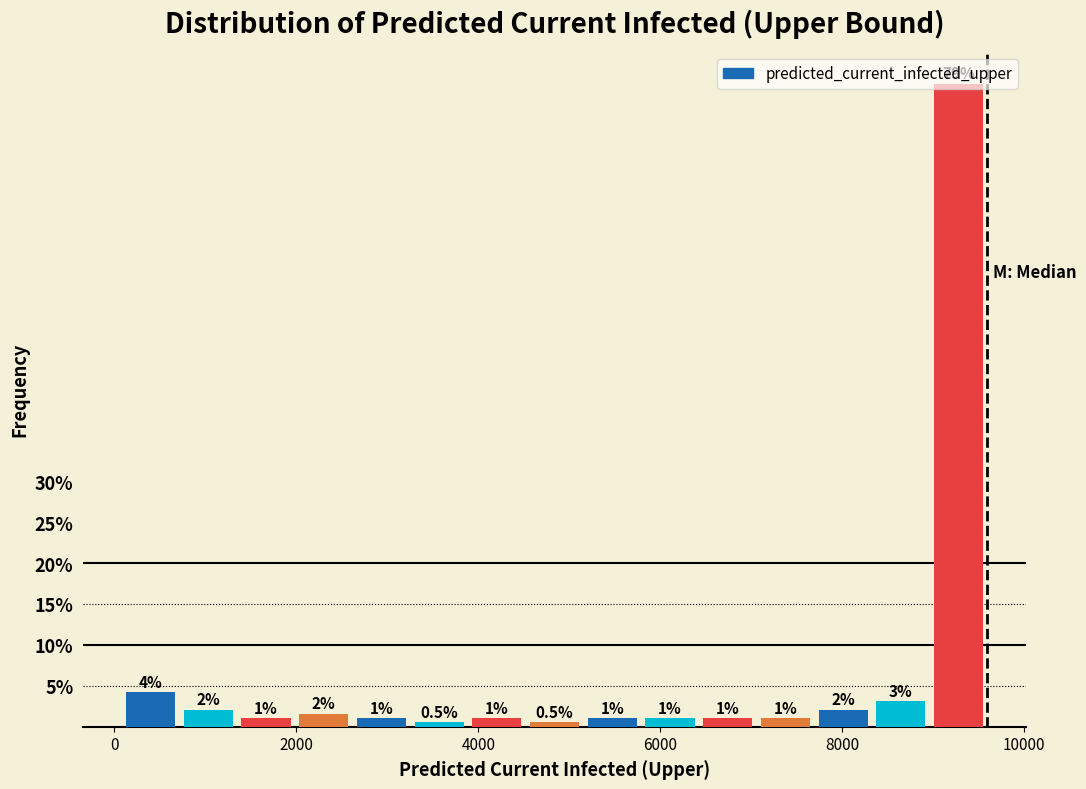

Around what value on the x-axis is the tallest bar? Give the approximate position of its centre, as read against the axis.

9200